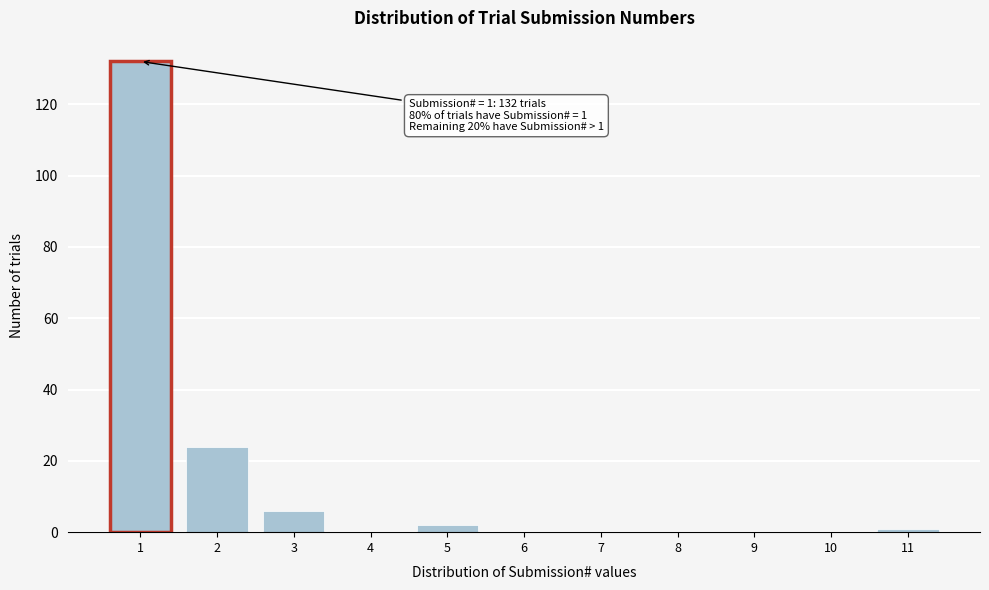

Reading left to right, extract all data points from this chart.

1=132	2=24	3=6	4=0	5=2	6=0	7=0	8=0	9=0	10=0	11=1